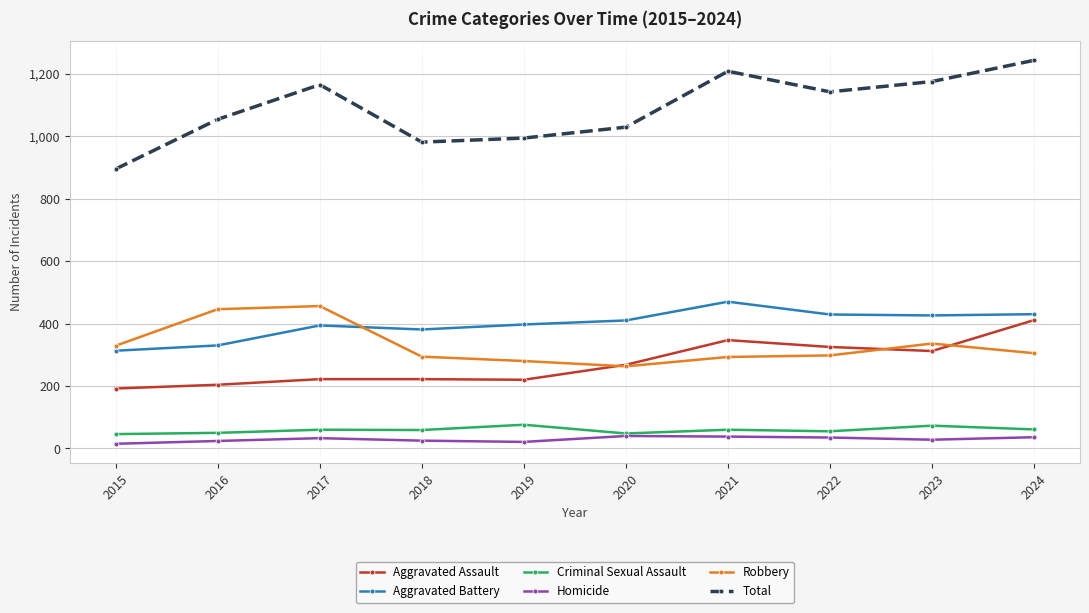

What is the spread (max minus min) of values at 2024?

1207